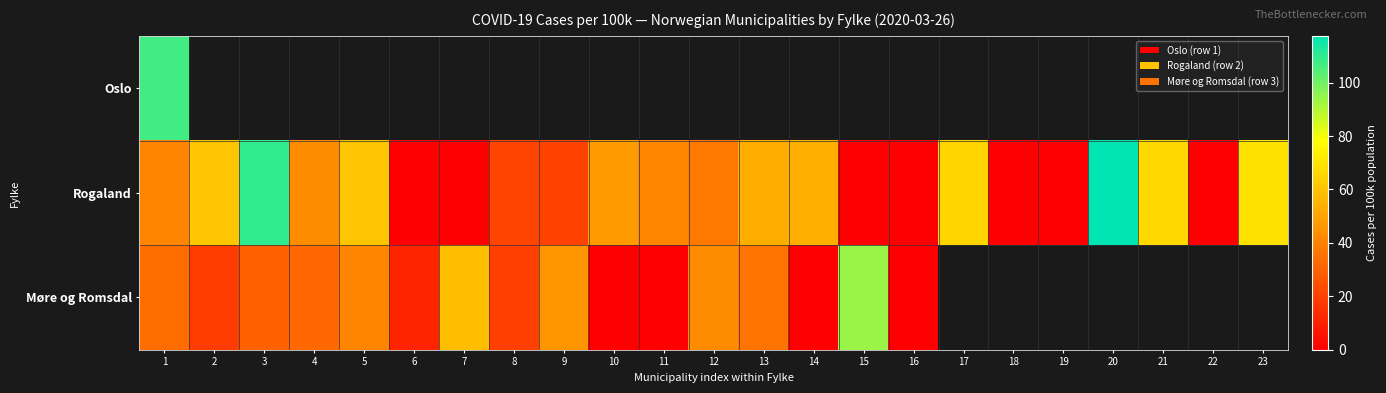

List the series in order of their peak value, highest first.

Rogaland, Oslo, Møre og Romsdal